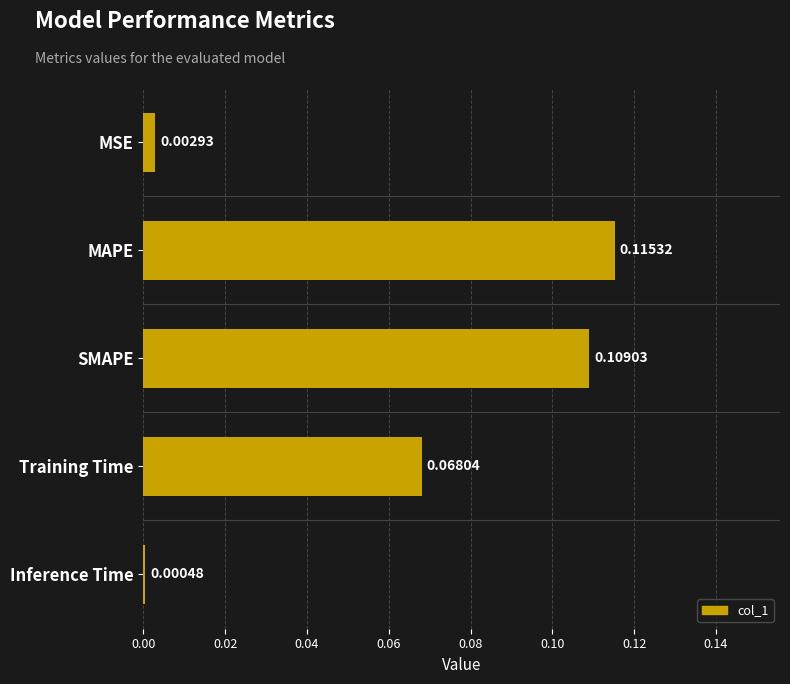

List the labels in order of value, largest first.

MAPE, SMAPE, Training Time, MSE, Inference Time